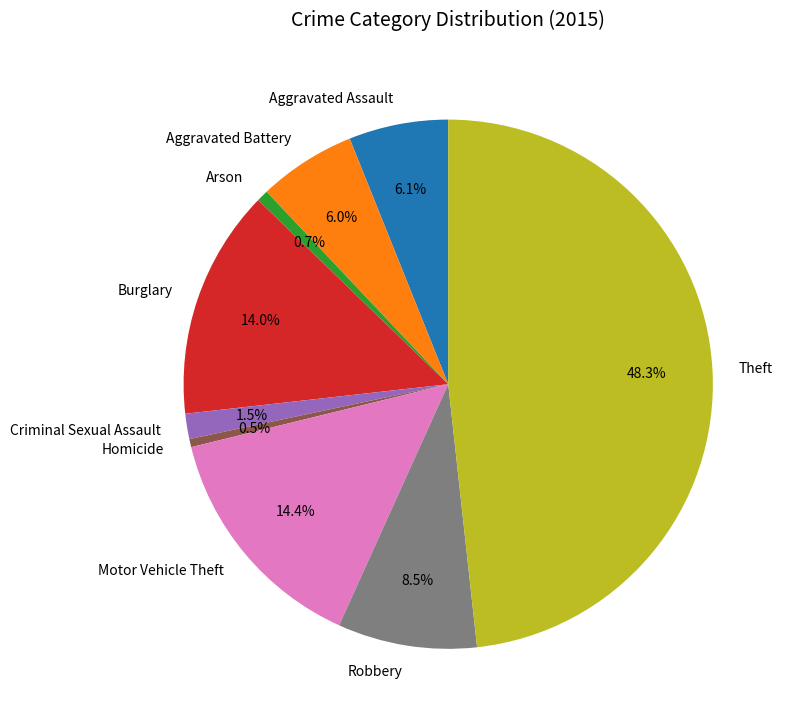

Does Robbery account for over 50% of the chart?

No